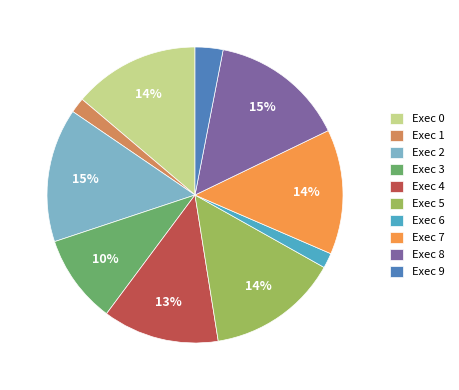

Do Exec 3 and Exec 1 together represent more than half of the pie?

No